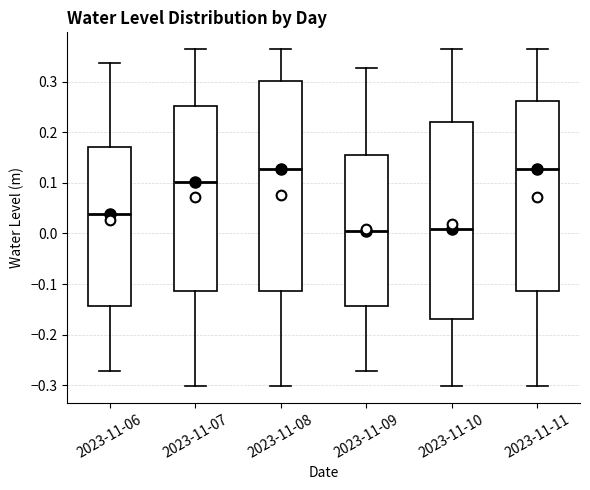

Reading left to right, transcribe this box plot: for each box, give where its median line is, the range the box spans, and where its two whiskers end, as read against the y-axis. The values are not printed on the chart, so give them approximately, as read against the axis.

2023-11-06: median 0.04, box -0.14 to 0.17, whiskers -0.27 to 0.34
2023-11-07: median 0.10, box -0.11 to 0.25, whiskers -0.30 to 0.36
2023-11-08: median 0.13, box -0.11 to 0.30, whiskers -0.30 to 0.36
2023-11-09: median 0.01, box -0.14 to 0.16, whiskers -0.27 to 0.33
2023-11-10: median 0.01, box -0.17 to 0.22, whiskers -0.30 to 0.36
2023-11-11: median 0.13, box -0.11 to 0.26, whiskers -0.30 to 0.36